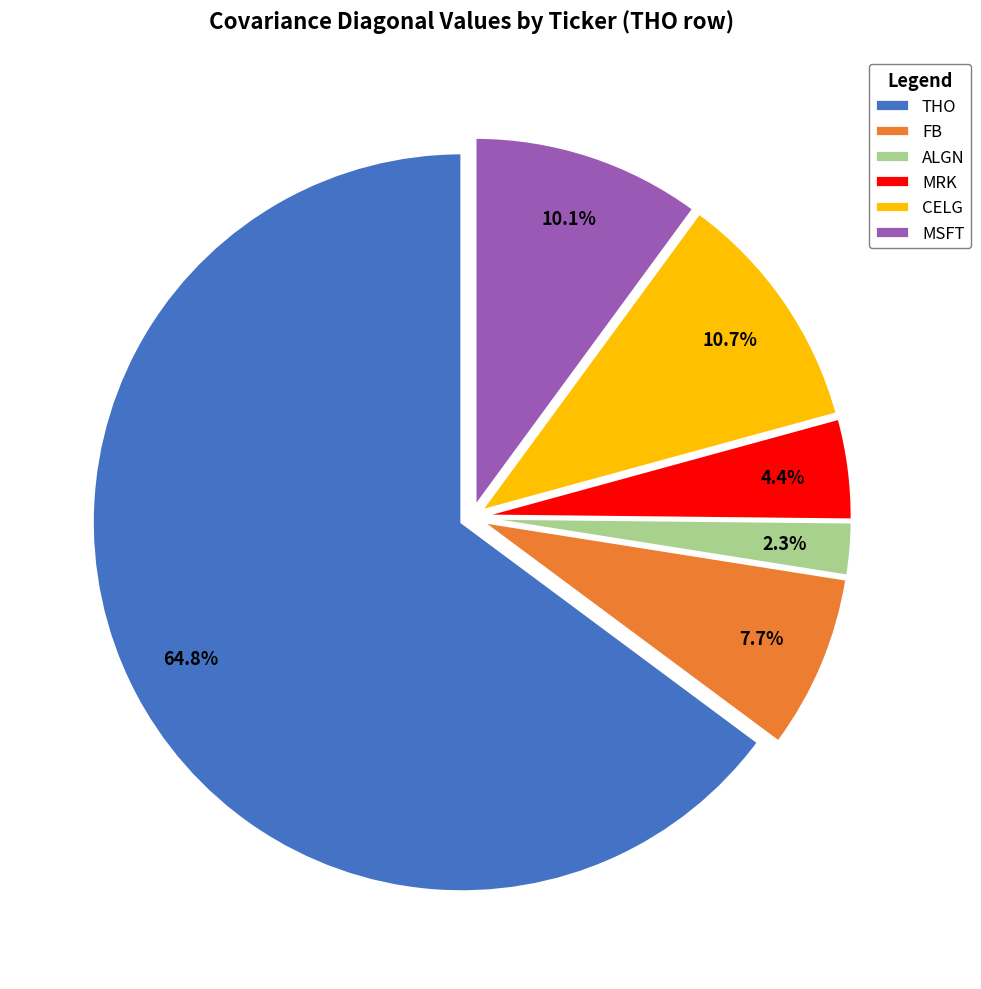

True or false: THO accounts for 65% of the total.

True